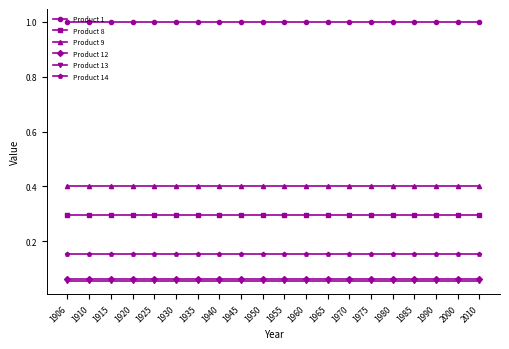

The Product 14 series shows 0.3 at 1925. True or false?

False